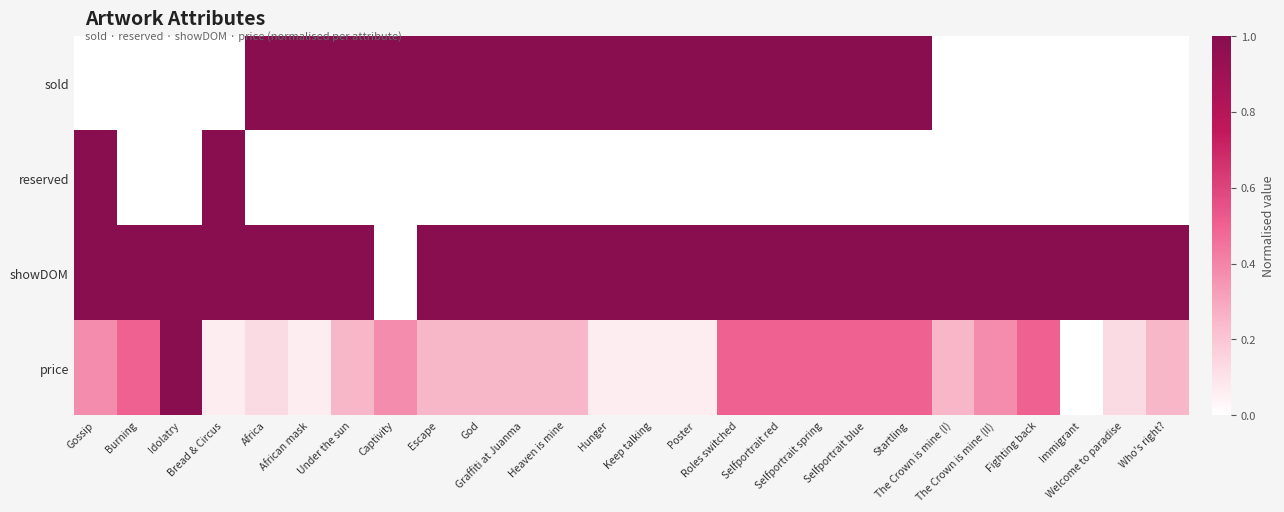

Which series has the largest range (max minus min)?

sold